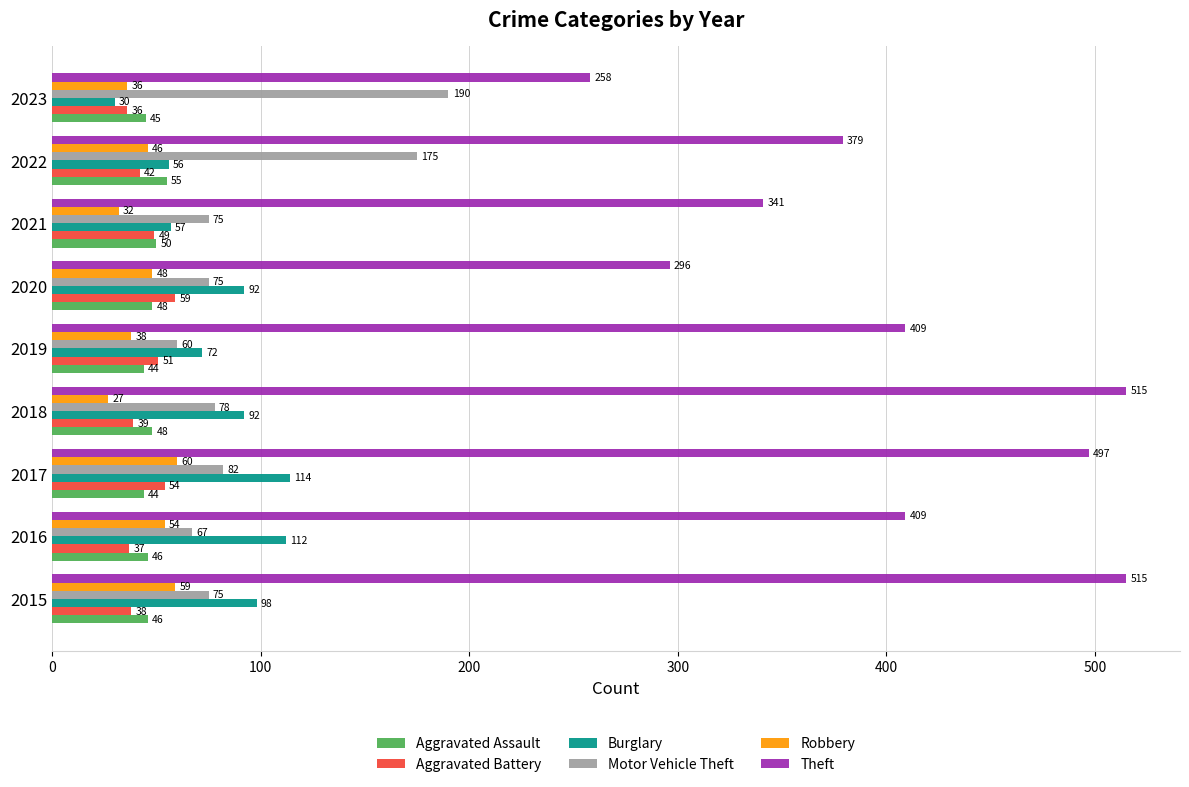

List the series in order of their peak value, highest first.

Theft, Motor Vehicle Theft, Burglary, Robbery, Aggravated Battery, Aggravated Assault